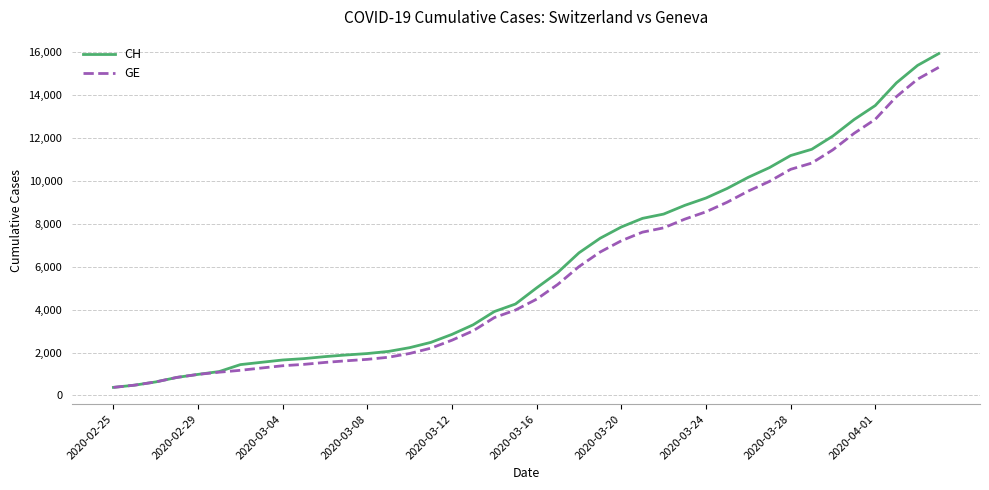

List the series in order of their peak value, lowest first.

GE, CH